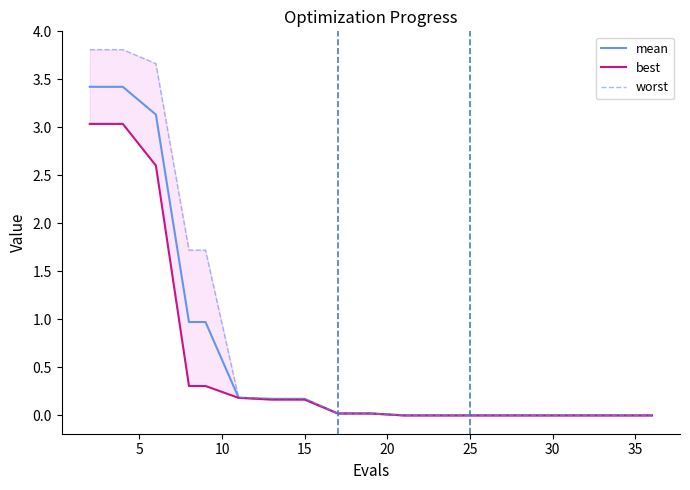

True or false: mean has a value of 0.0 at 35.

True